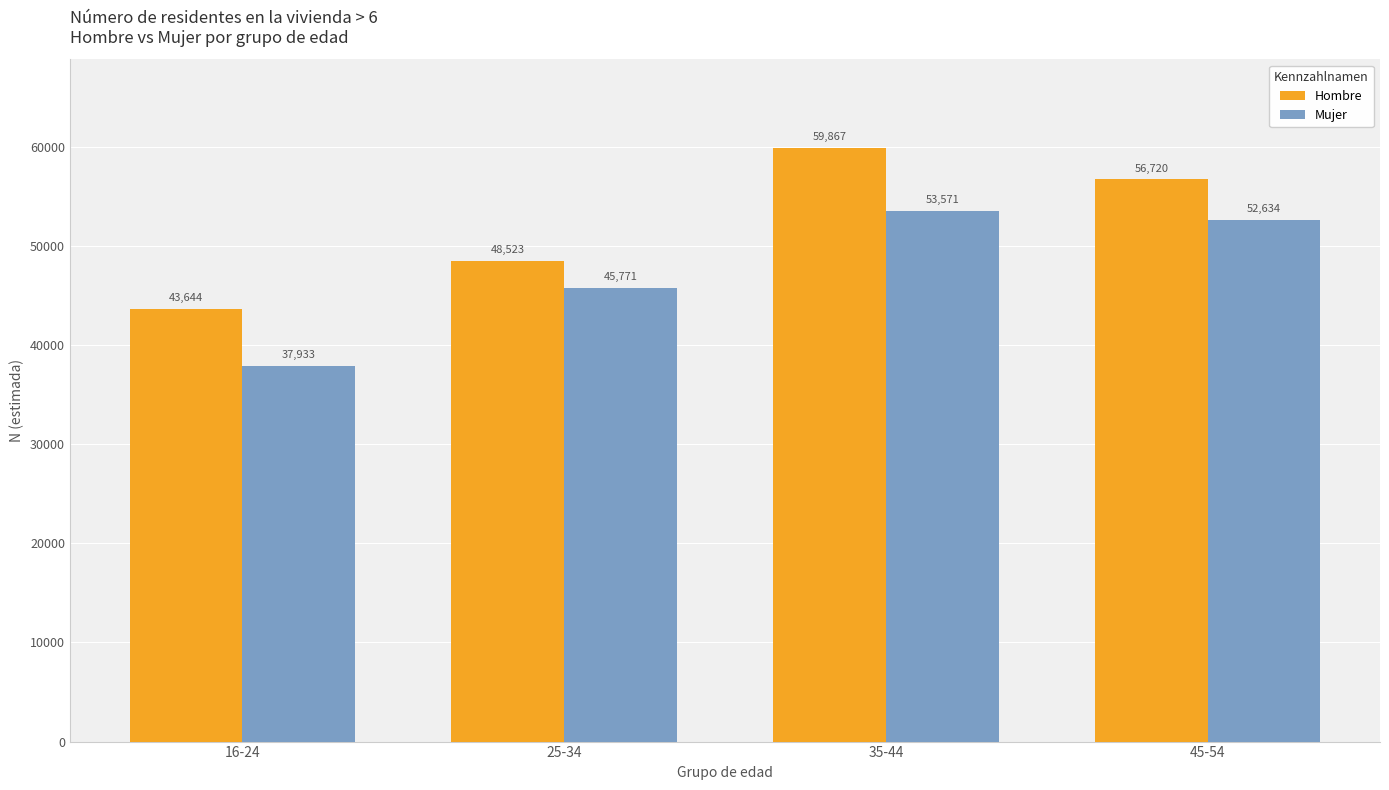

Reading left to right, what are all the values shown in this chart?

Hombre: 16-24=43644	25-34=48523	35-44=59867	45-54=56720
Mujer: 16-24=37933	25-34=45771	35-44=53571	45-54=52634